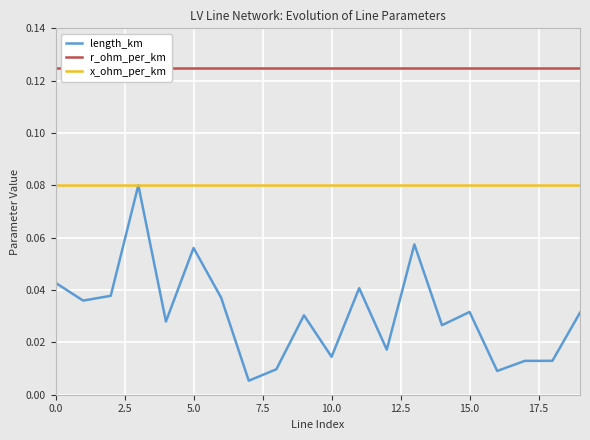

What position from the right is 15?

5